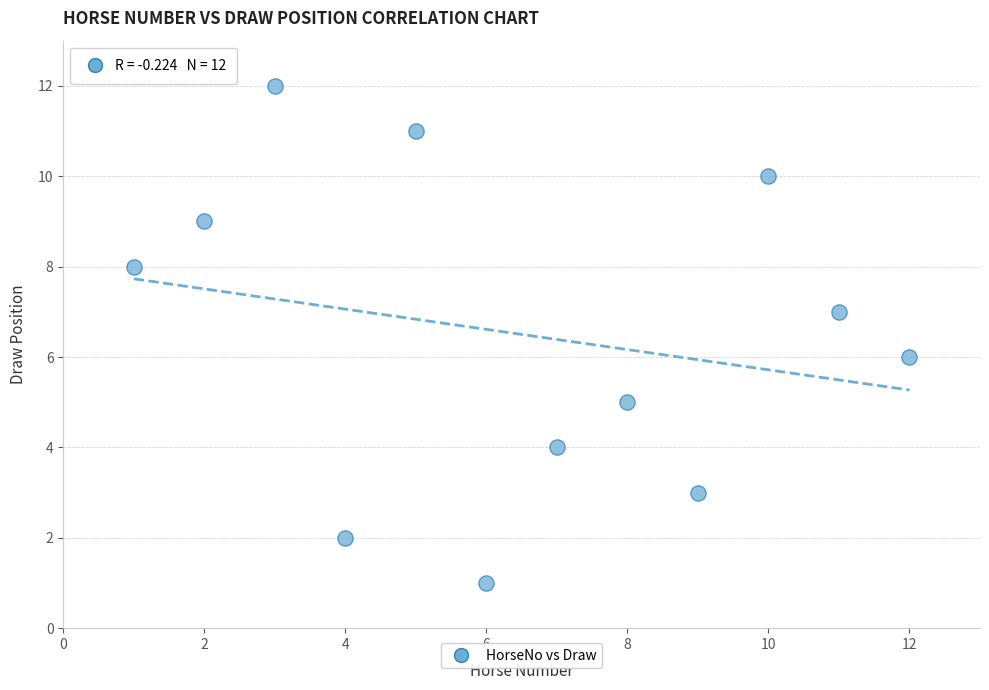

What is the range of Y values (max minus min)?

11